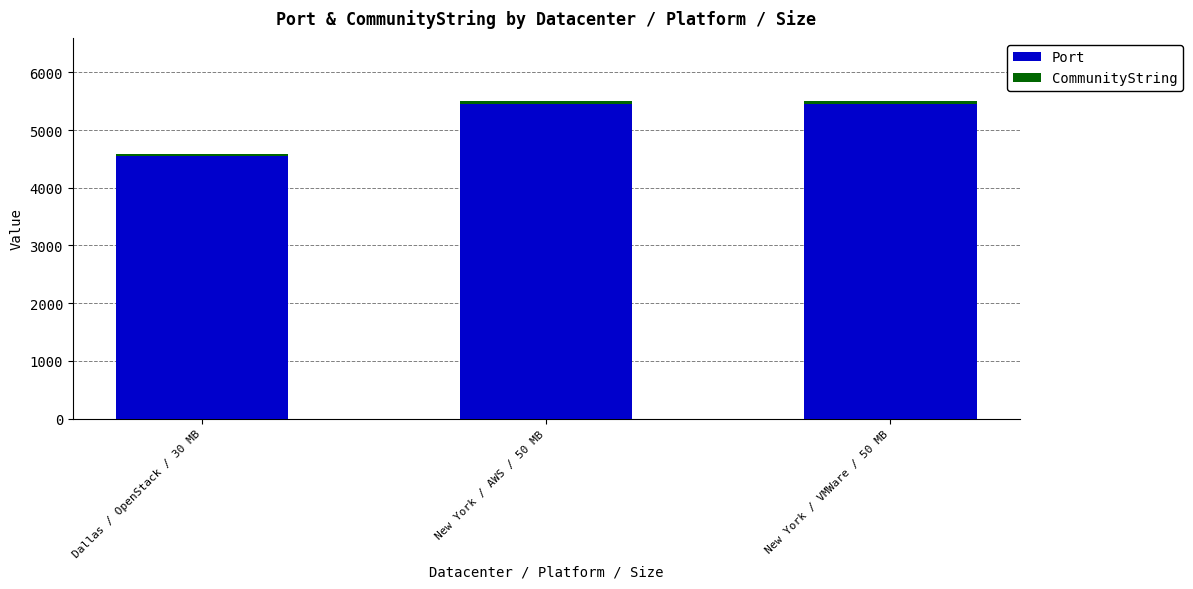

The value of Port at New York / AWS / 50 MB is 9795. True or false?

False